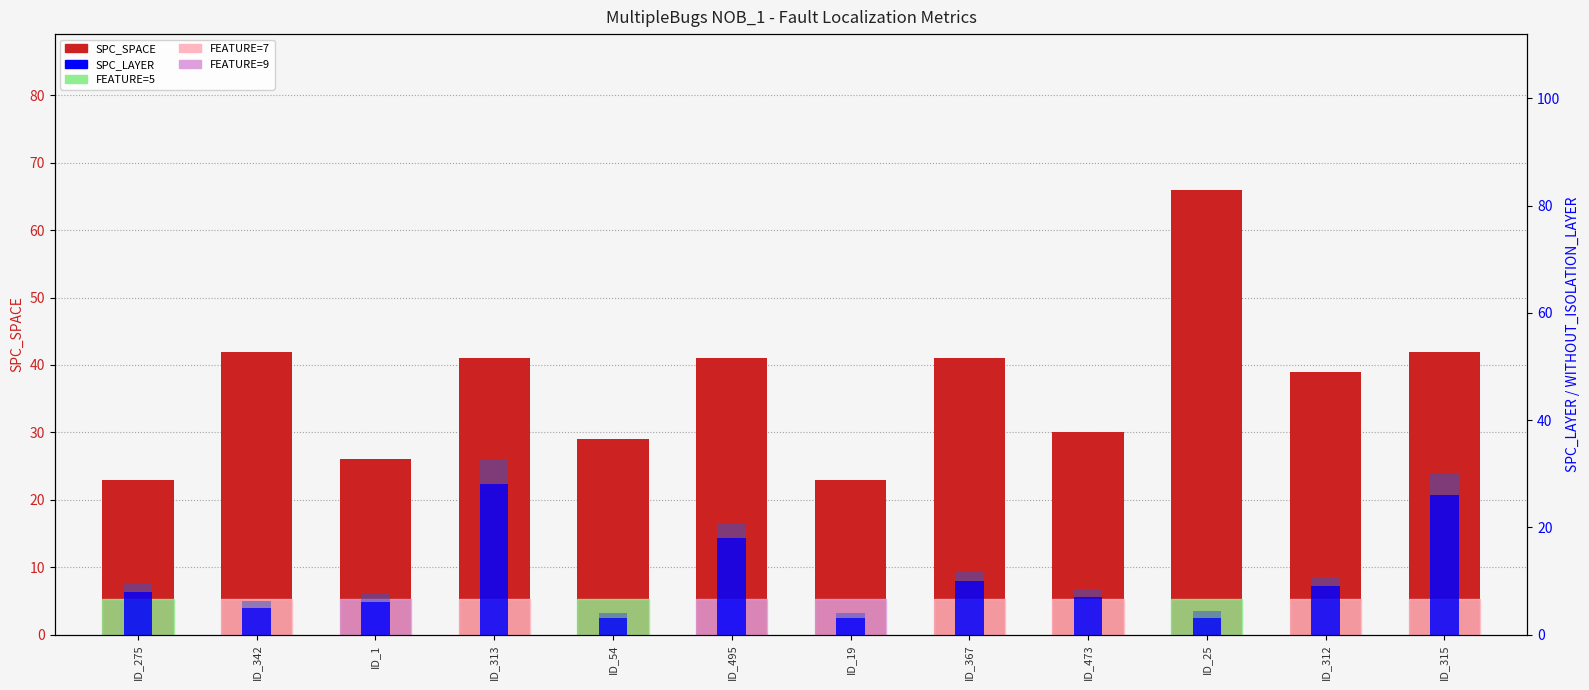

What is the total value across all series at ID_275?

31